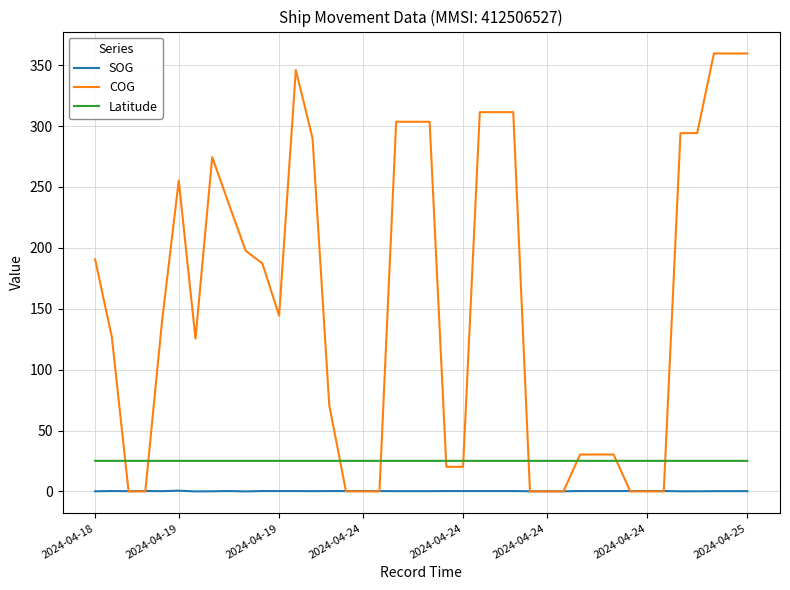

True or false: SOG and Latitude cross at least once.

False